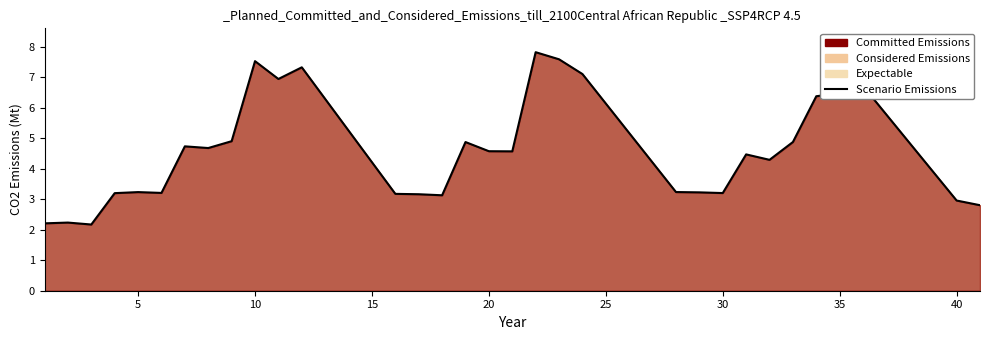

Reading left to right, transcribe all the data shown in this chart.

2.2	2.2	2.2	3.2	3.2	3.2	4.7	4.7	4.9	7.5	6.9	7.3	3.2	3.2	3.1	4.9	4.6	4.6	7.8	7.6	7.1	3.2	3.2	3.2	4.5	4.3	4.9	6.4	6.5	6.7	3.0	2.8